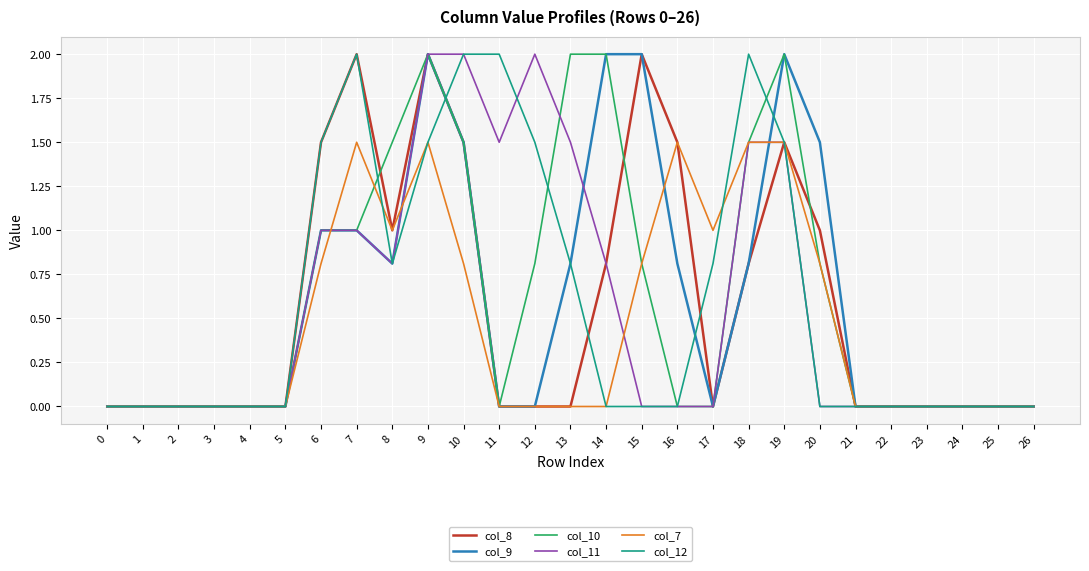

The value of col_8 at 18 is 1.3. True or false?

False